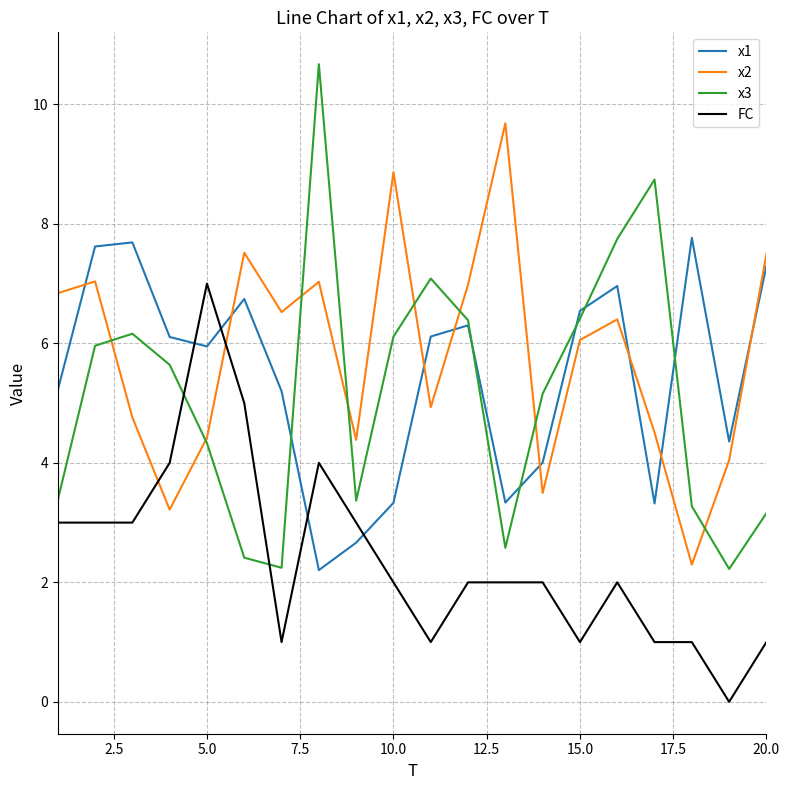

In x1, how many points are higher than both neighbors (excluding endpoints)?

5